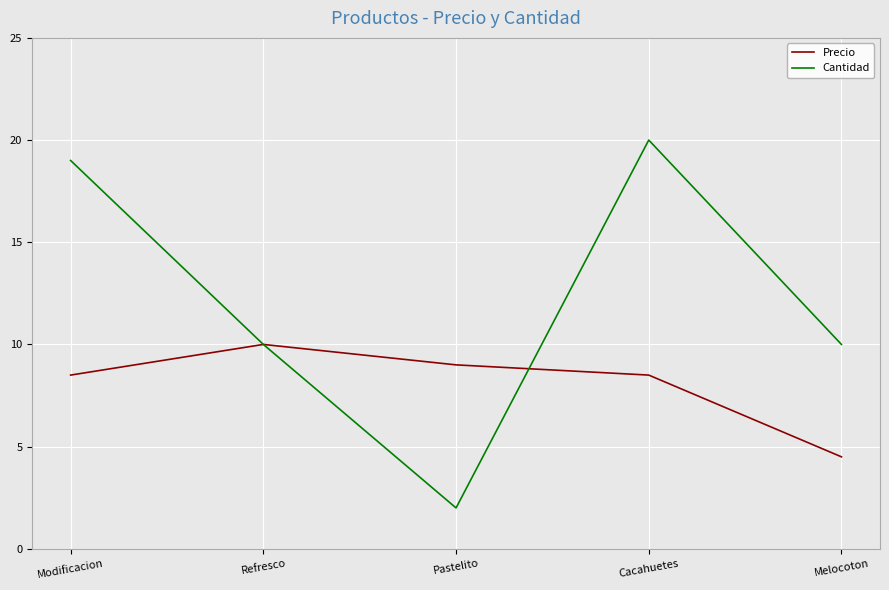

The value of Precio at Refresco is 10.0. True or false?

True